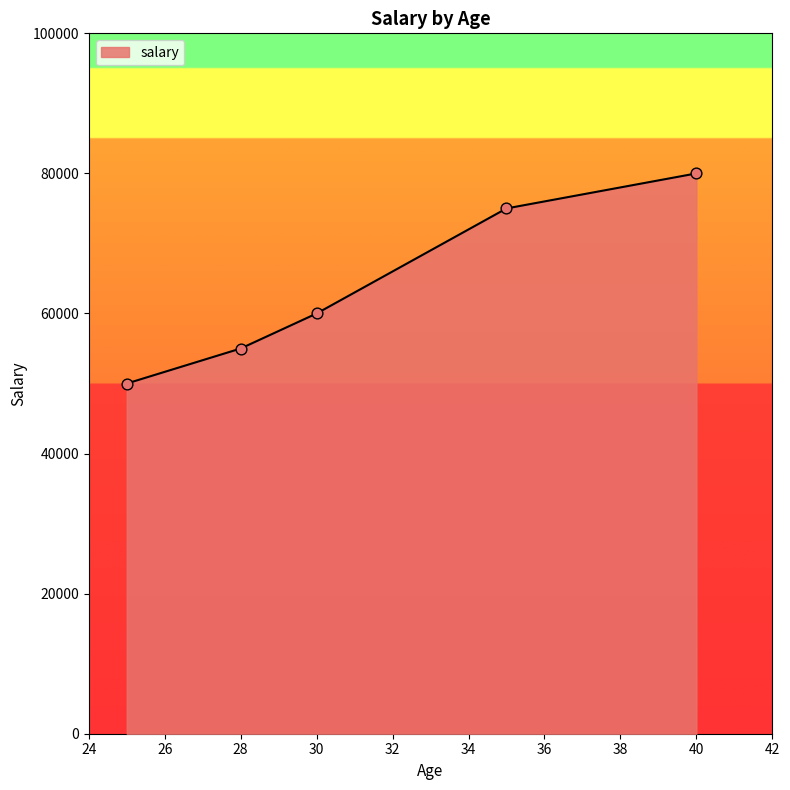

What is the greatest value displayed?

80000